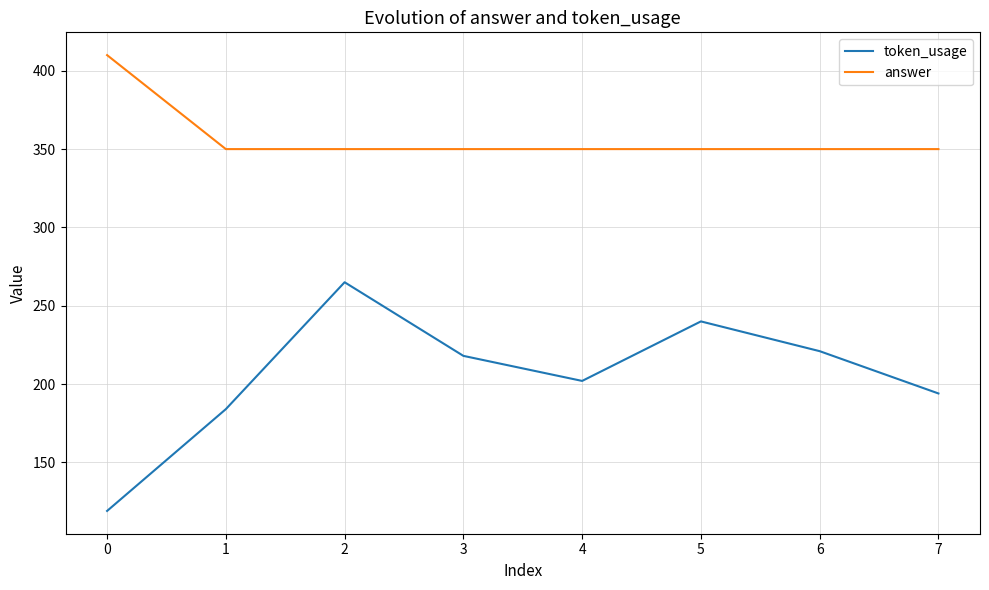

Which series changed the most between 4 and 5?

token_usage